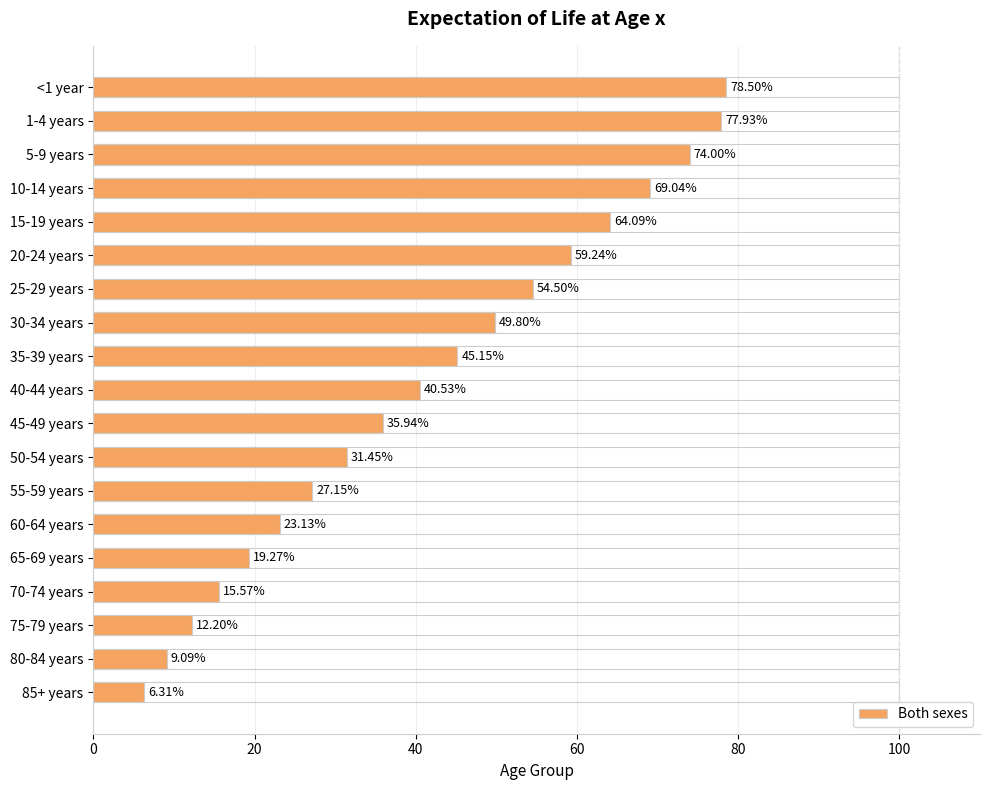

What is the sum of all values?

792.9